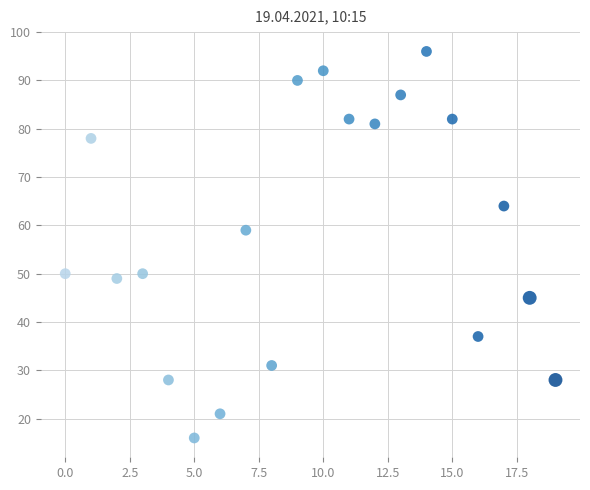

What Y value in the scatter plot is closest to 56?

59